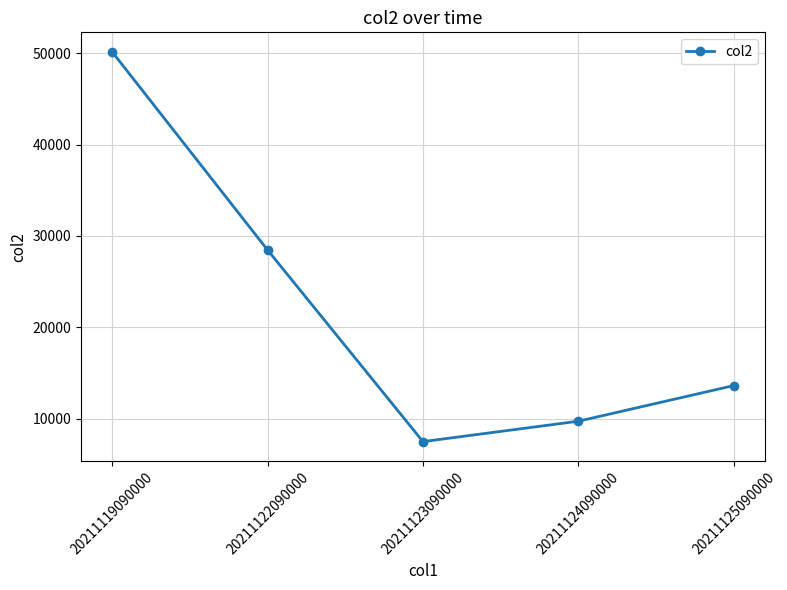

What is the difference between the maximum and minimum values?

42668